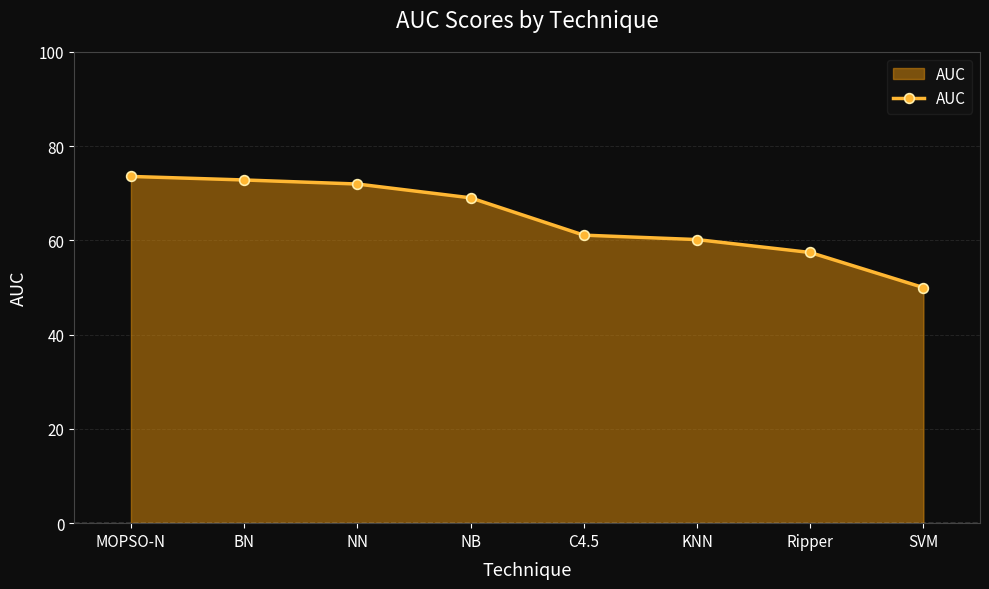

What is the difference between the maximum and second lowest values?

16.1